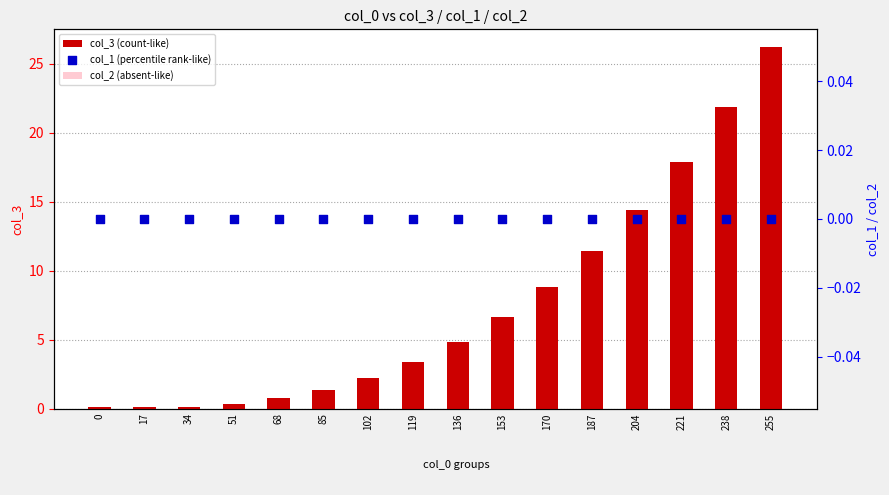

Which series contains the lowest Y value?

col_2 (absent-like)